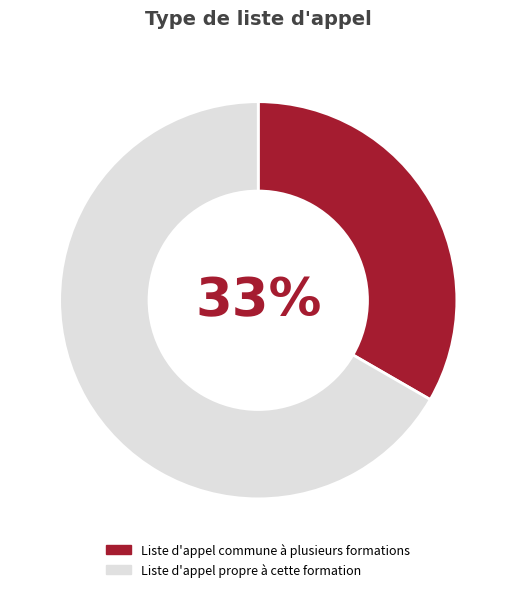

Is there a majority slice in this chart?

Yes